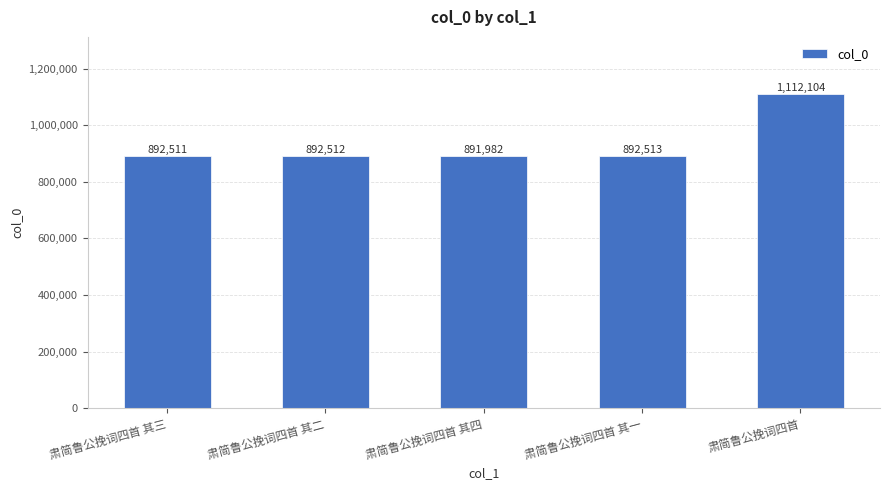

List the labels in order of value, largest first.

肃简鲁公挽词四首, 肃简鲁公挽词四首 其一, 肃简鲁公挽词四首 其二, 肃简鲁公挽词四首 其三, 肃简鲁公挽词四首 其四